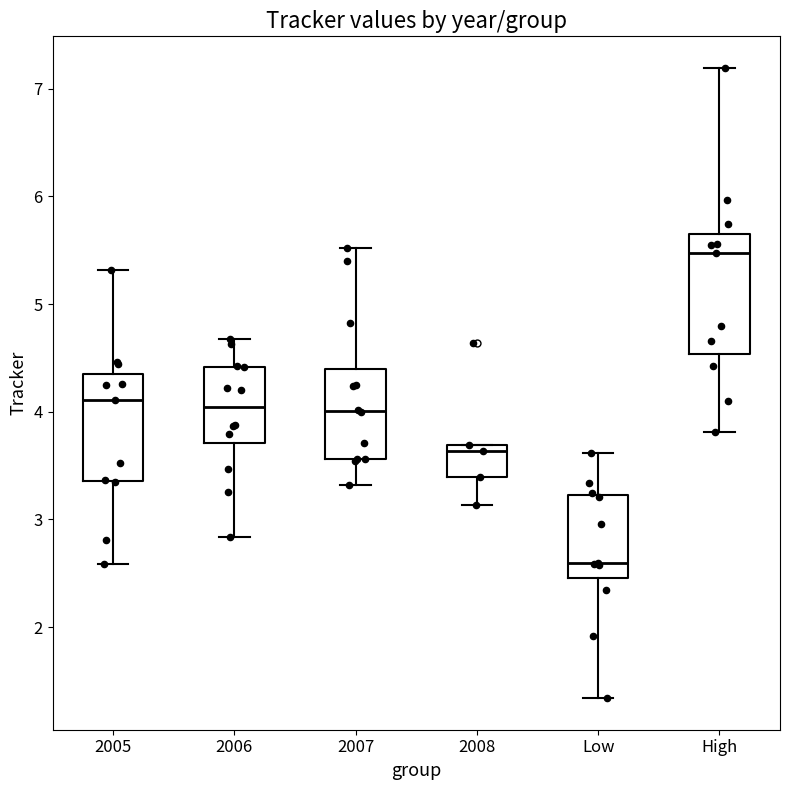

Reading left to right, transcribe this box plot: for each box, give where its median line is, the range the box spans, and where its two whiskers end, as read against the y-axis. The values are not printed on the chart, so give them approximately, as read against the axis.

2005: median 4.1, box 3.4 to 4.4, whiskers 2.6 to 5.3
2006: median 4.0, box 3.7 to 4.4, whiskers 2.8 to 4.7
2007: median 4.0, box 3.6 to 4.4, whiskers 3.3 to 5.5
2008: median 3.6, box 3.4 to 3.7, whiskers 3.1 to 3.7
Low: median 2.6, box 2.5 to 3.2, whiskers 1.3 to 3.6
High: median 5.5, box 4.5 to 5.7, whiskers 3.8 to 7.2